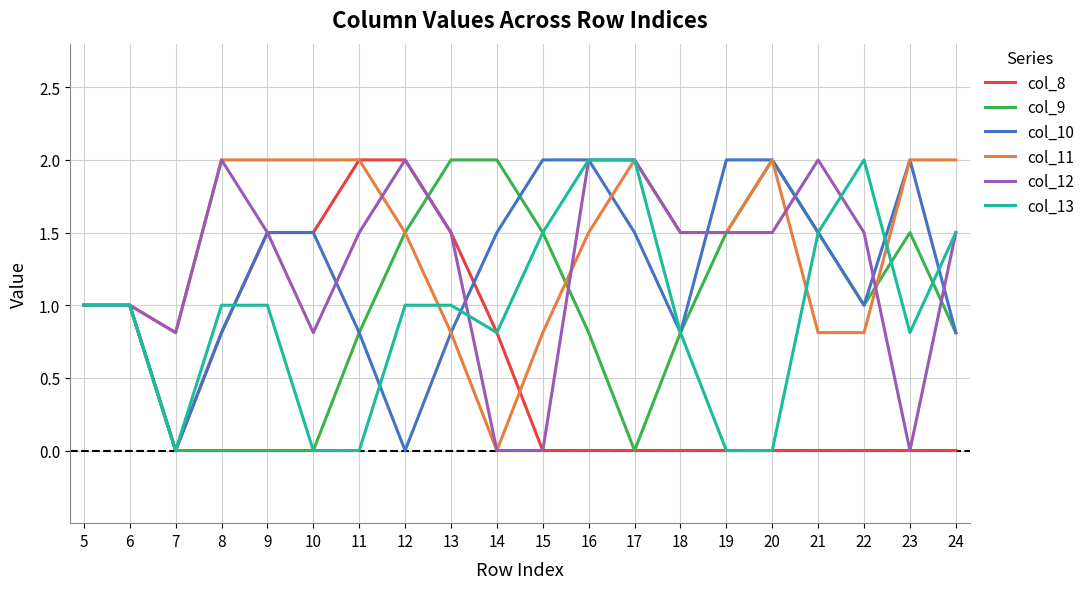

At which category does col_13 reach its first local valley?

7